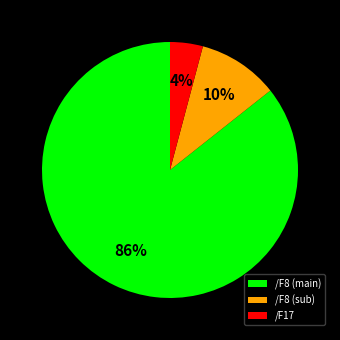

How many segments does this pie chart have?

3